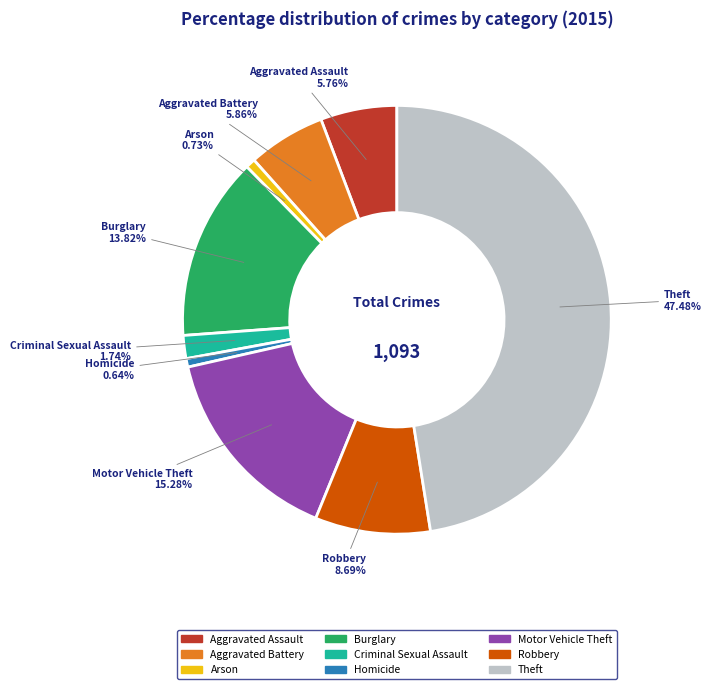

Which has a higher value, Aggravated Assault or Robbery?

Robbery